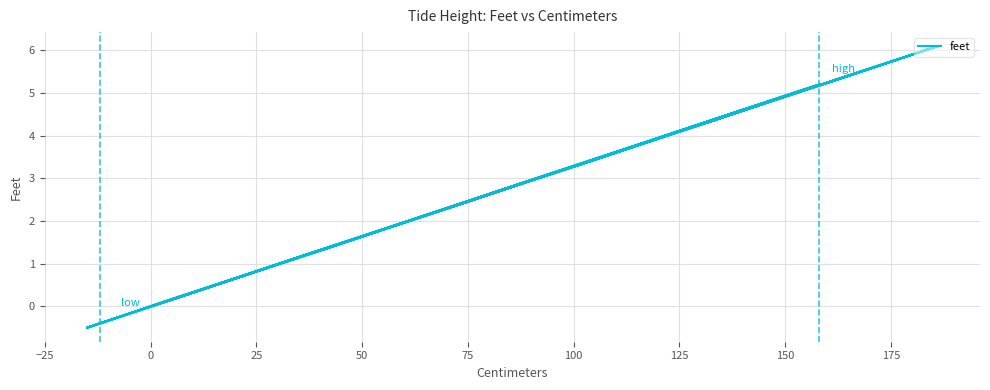

What is the maximum value shown in the chart?

6.1